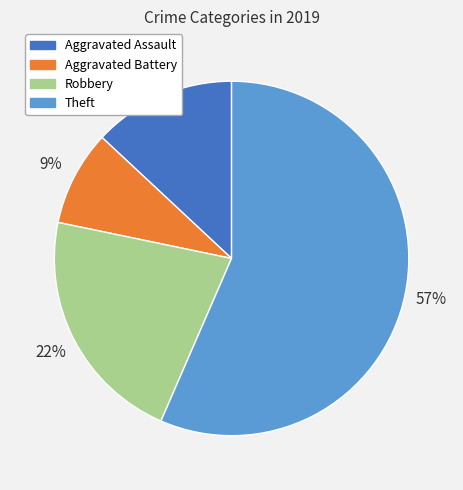

Which category has the smallest portion of the pie?

Aggravated Battery